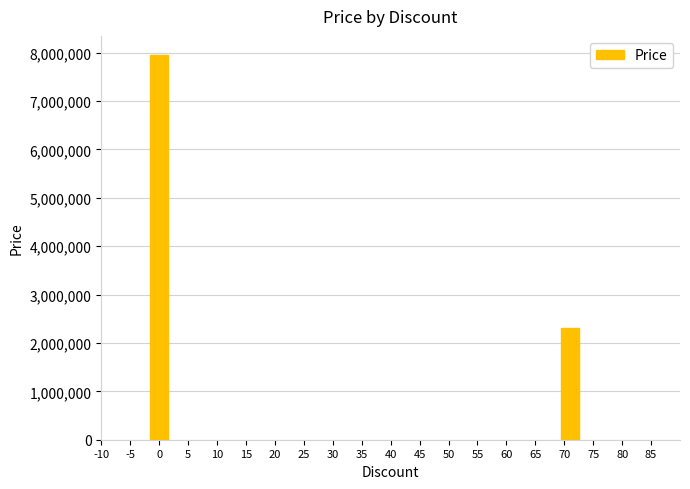

The value at 0 is 5315564. True or false?

False